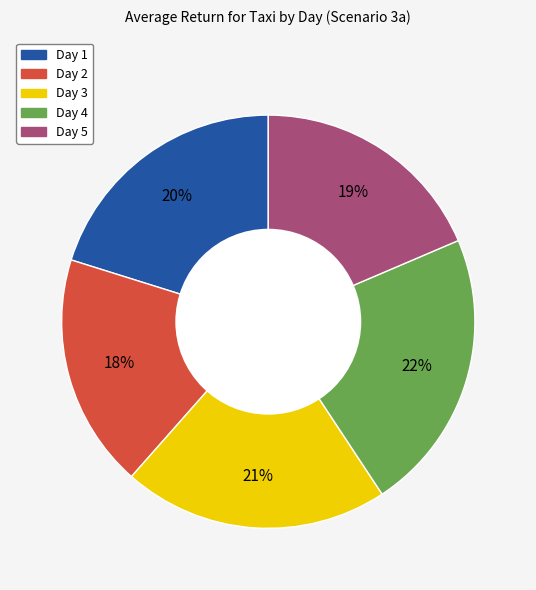

Approximately how many times larger is the value at Day 3 compared to Day 5?

1.1